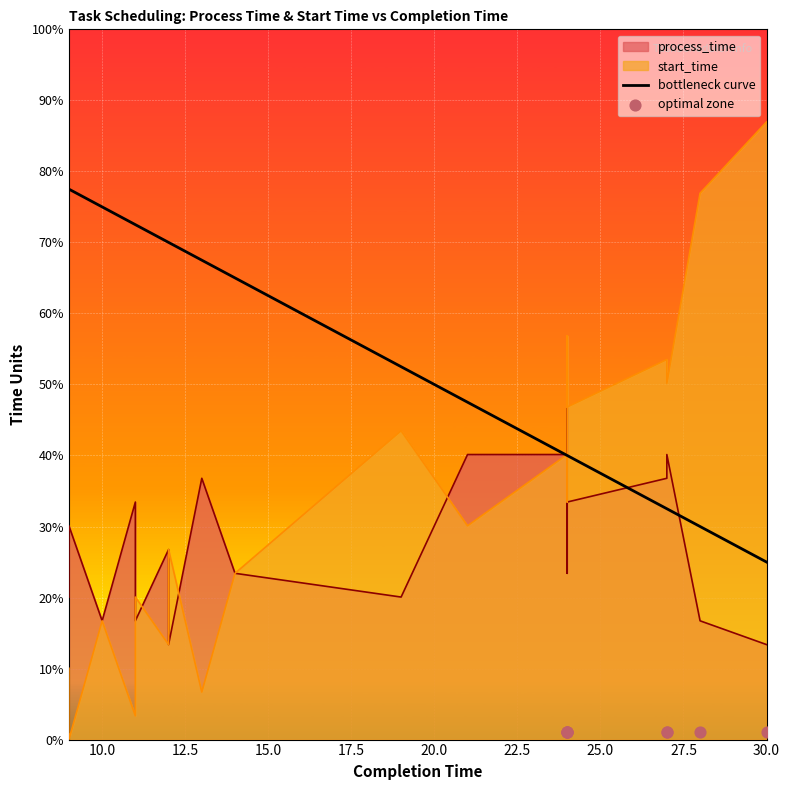

Which series has the widest spread of Y values?

start_time